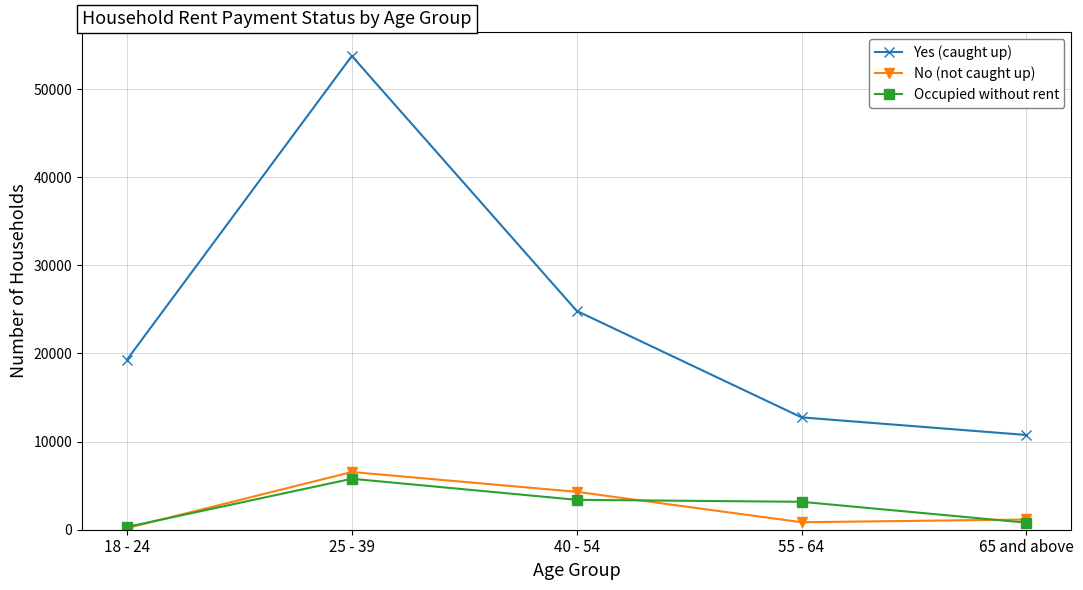

What is the label of the 1st point from the right?

65 and above